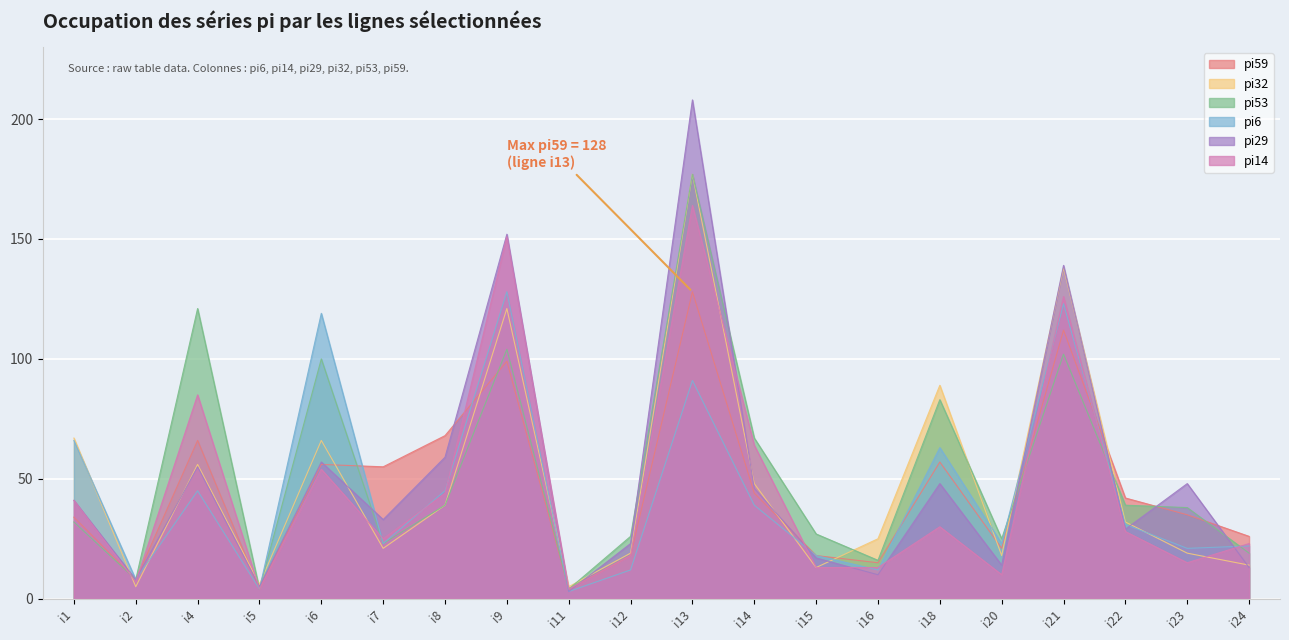

The value of pi53 at i11 is 6. True or false?

False